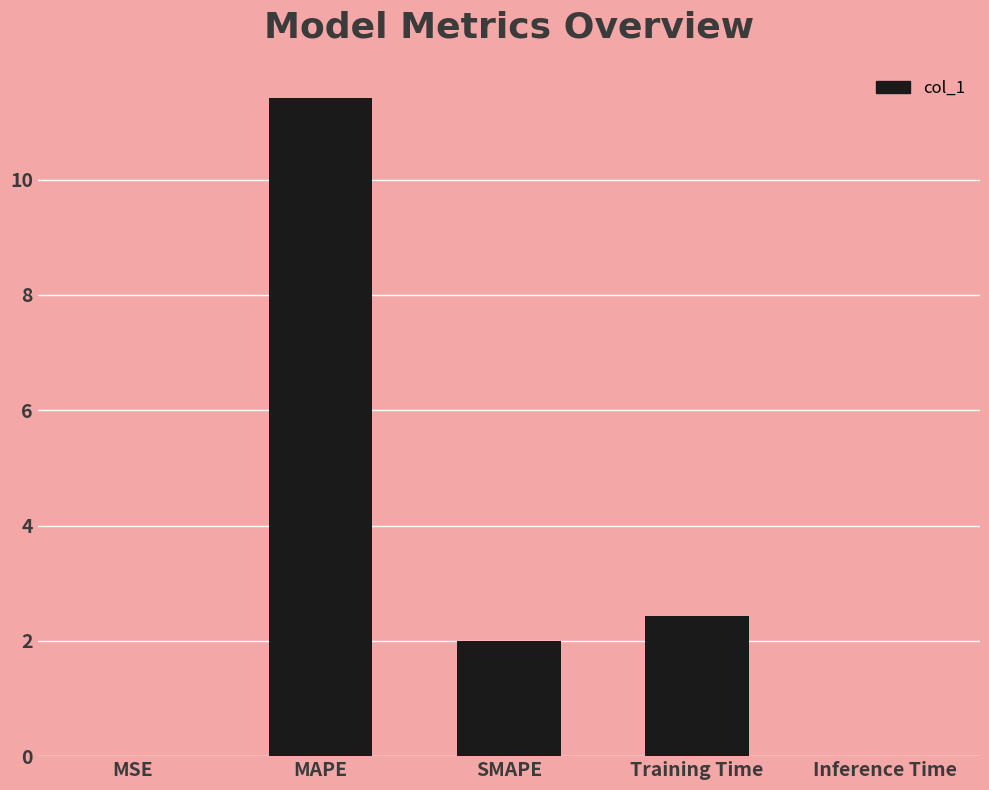

What is the sum of the values at MAPE and SMAPE?

13.4